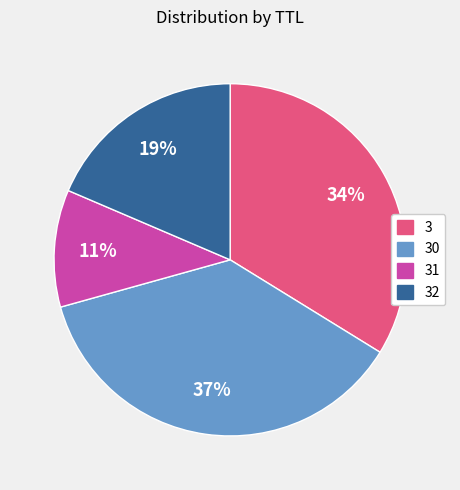

Is there any slice that represents more than half of the pie?

No